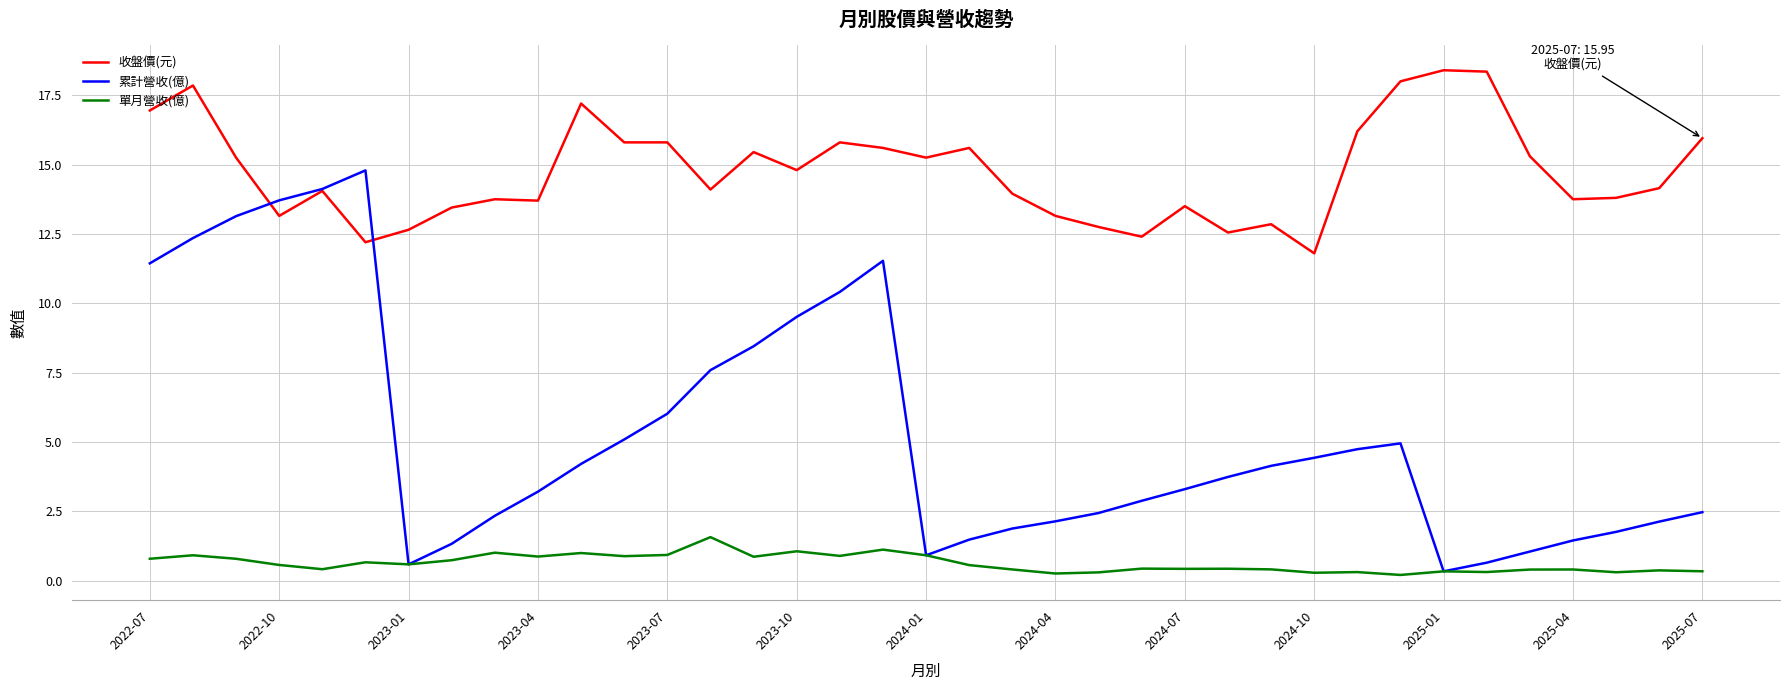

True or false: 單月營收(億) and 收盤價(元) intersect in this chart.

False